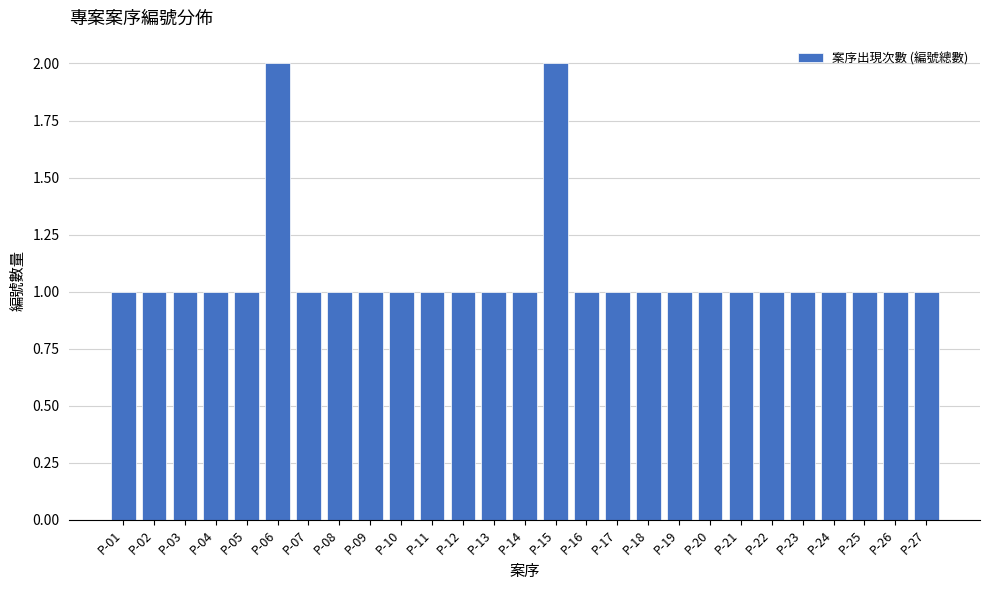

How many values are between 1 and 2?

27